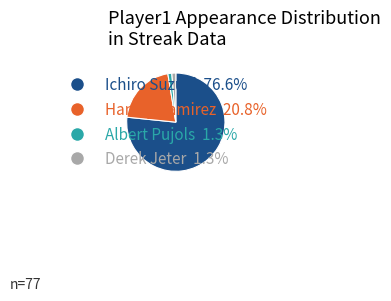

What is the majority slice?

Ichiro Suzuki